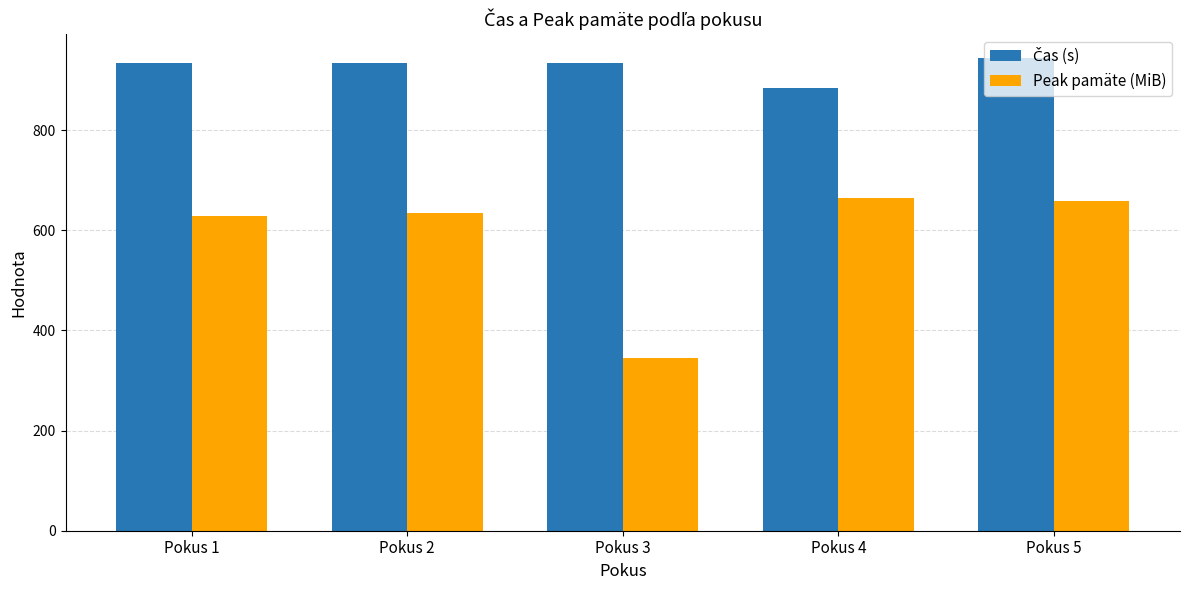

What is the minimum value shown in the chart?

344